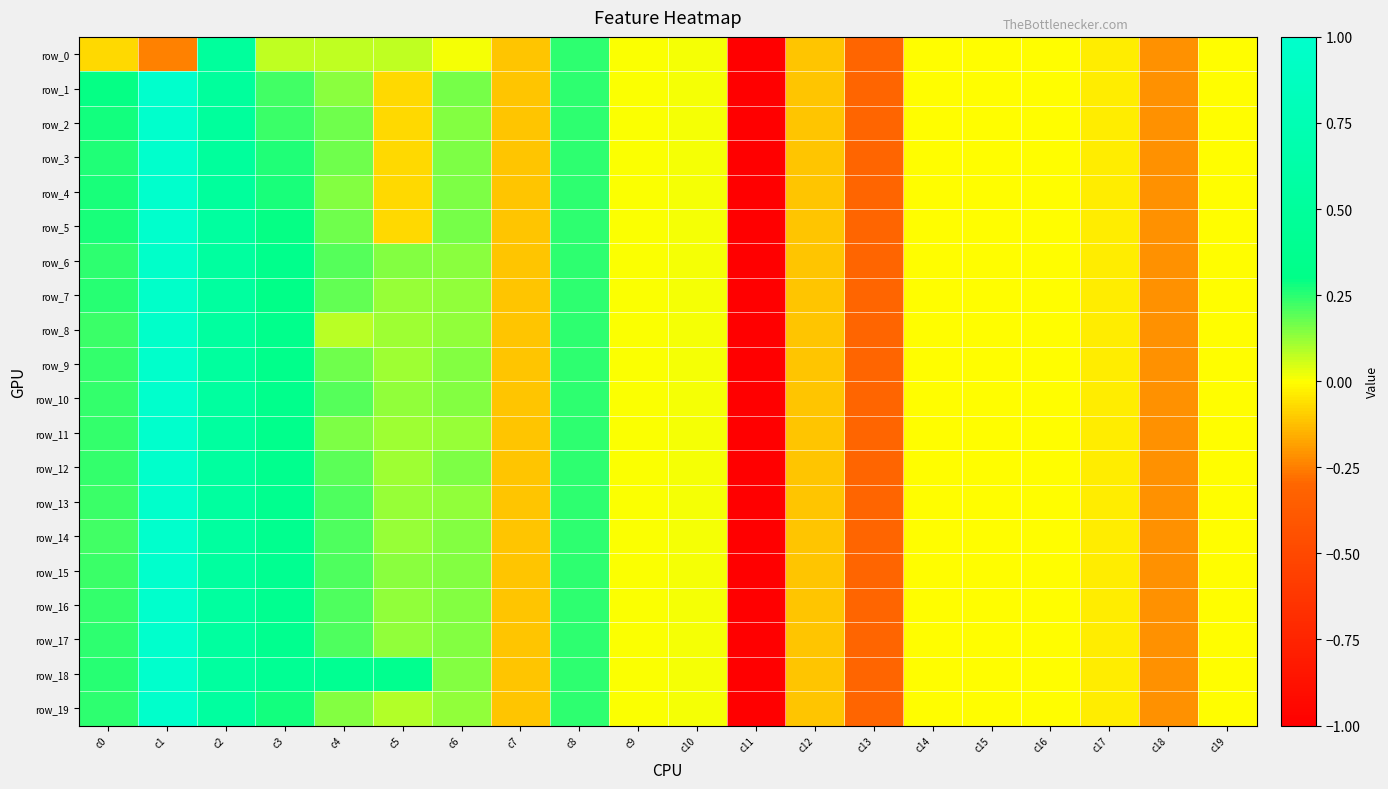

Is it true that row_17 equals -0.1 at c18?

False